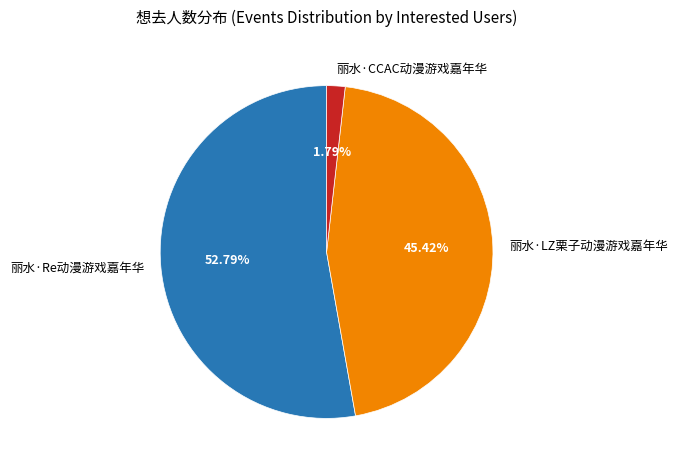

What is the largest slice in the pie chart?

丽水·Re动漫游戏嘉年华